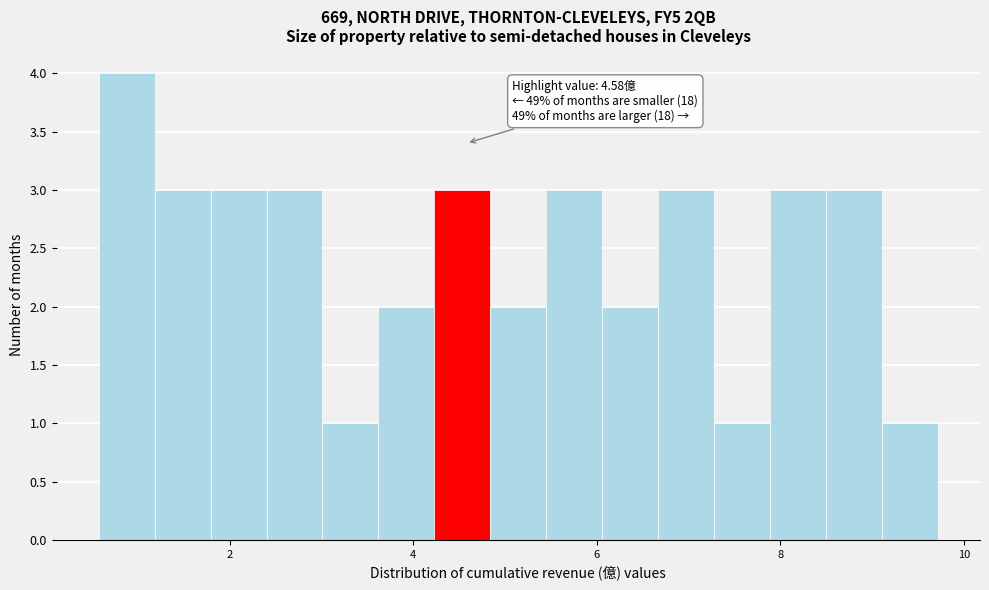

Around what value on the x-axis is the tallest bar? Give the approximate position of its centre, as read against the axis.

0.8